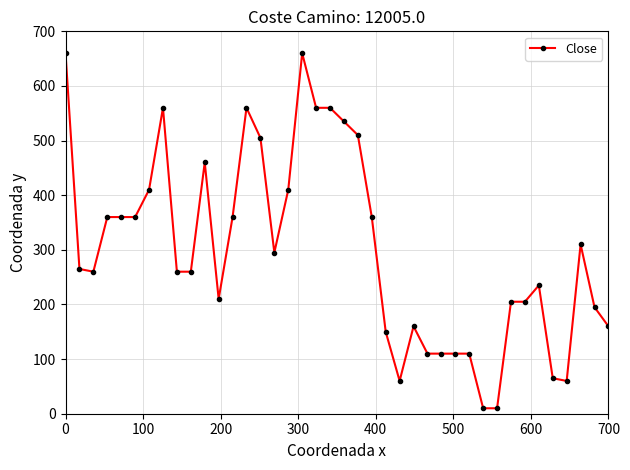

What is the difference between the second highest and minimum values?

650.0